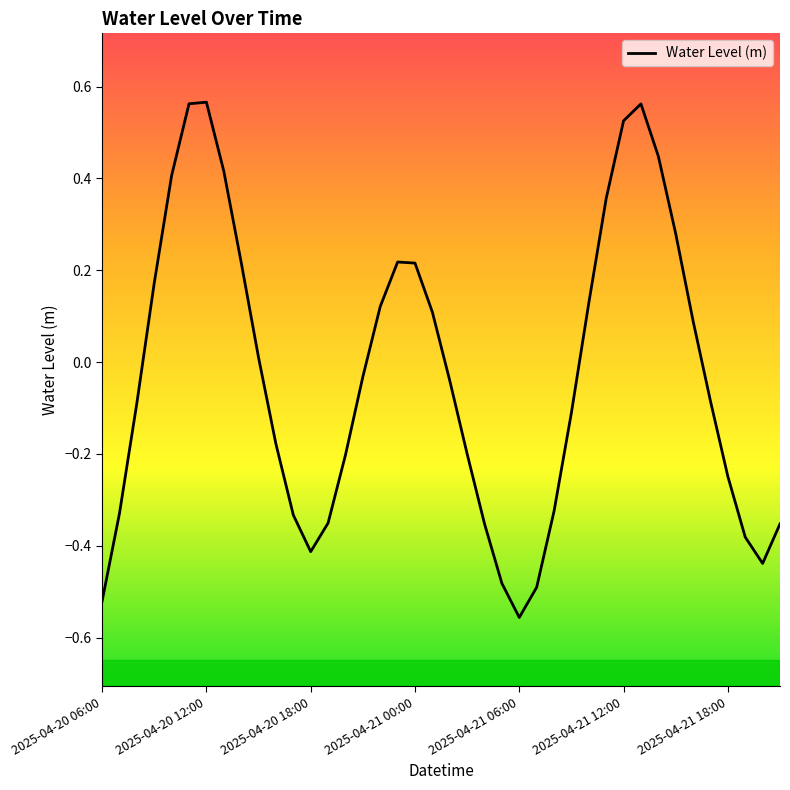

Reading right to left, transcribe all the data shown in this chart.

-0.4	-0.4	-0.4	-0.2	-0.1	0.1	0.3	0.4	0.6	0.5	0.4	0.1	-0.1	-0.3	-0.5	-0.6	-0.5	-0.4	-0.2	-0.0	0.1	0.2	0.2	0.1	-0.0	-0.2	-0.4	-0.4	-0.3	-0.2	0.0	0.2	0.4	0.6	0.6	0.4	0.2	-0.1	-0.3	-0.5